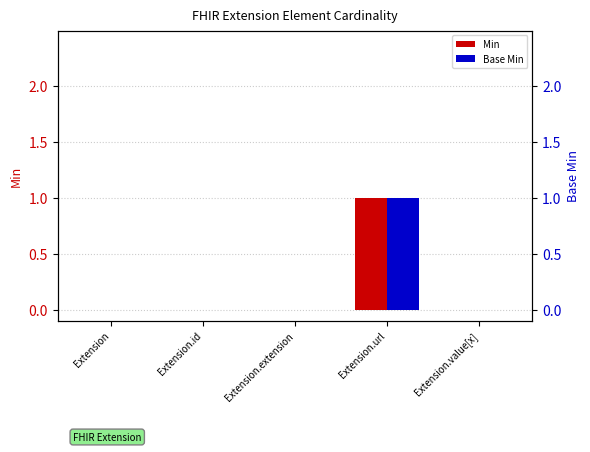

At Extension.url, list the series in order from smallest to largest.

Min, Base Min